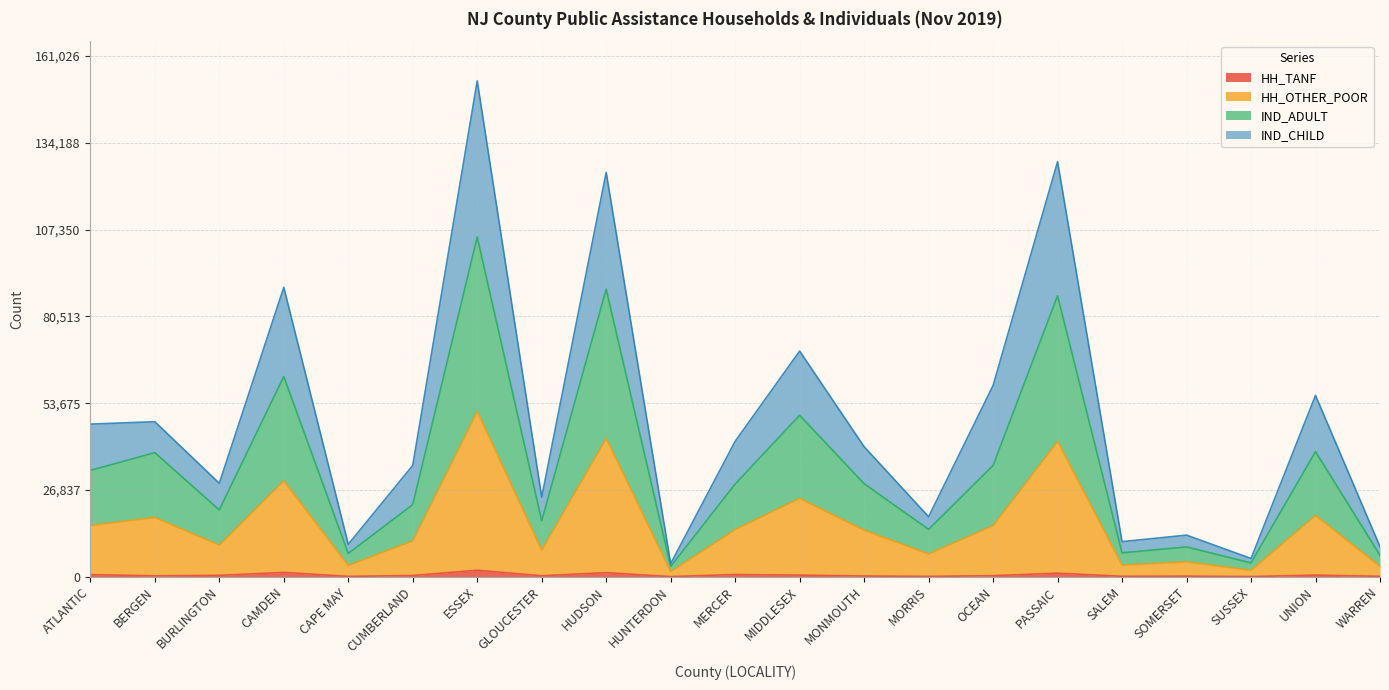

At which category is the sum across all series the highest?

ESSEX